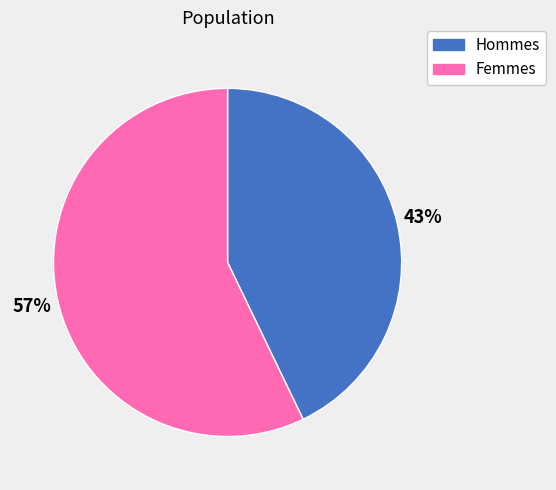

Is the sum of Hommes and Femmes greater than half?

Yes